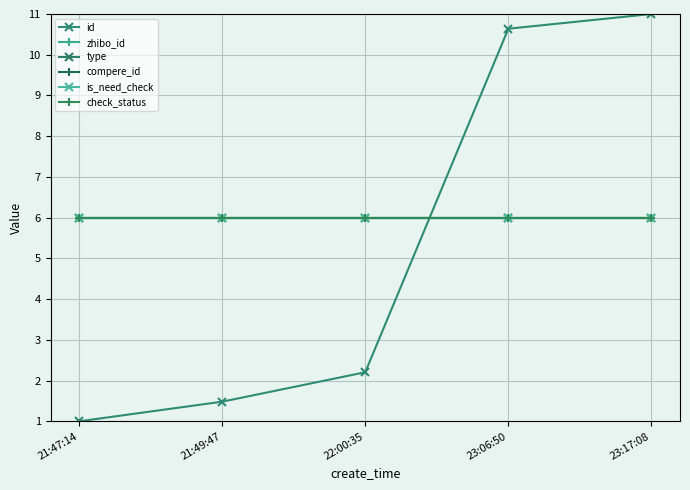

What is the sum of the check_status values at 21:47:14 and 22:00:35?

12.0